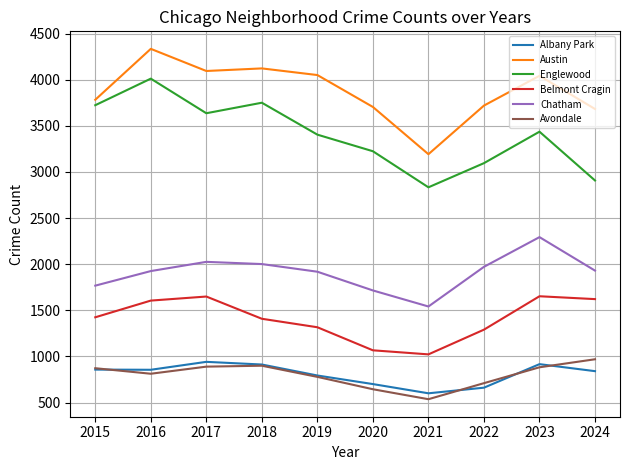

Which series has the largest total across all categories?

Austin